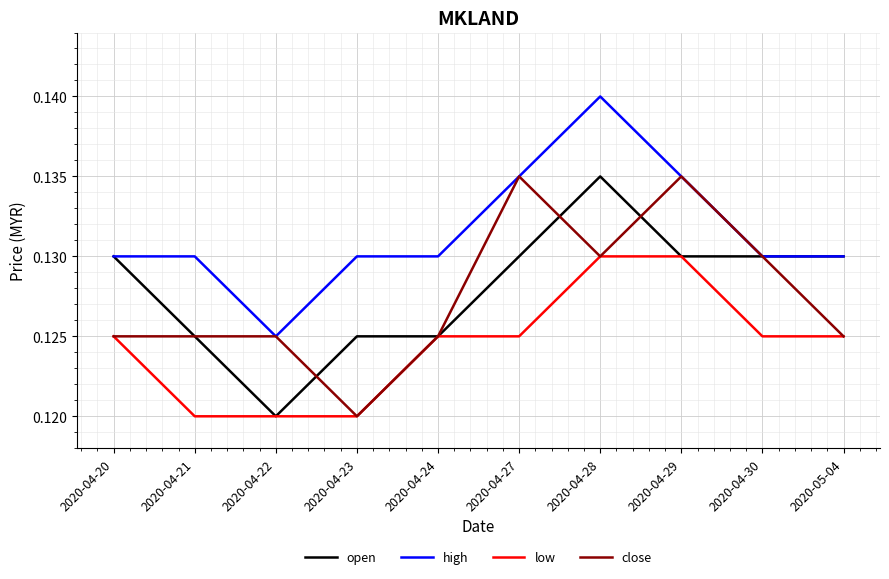

At how many categories does at least one series exceed 0?

10